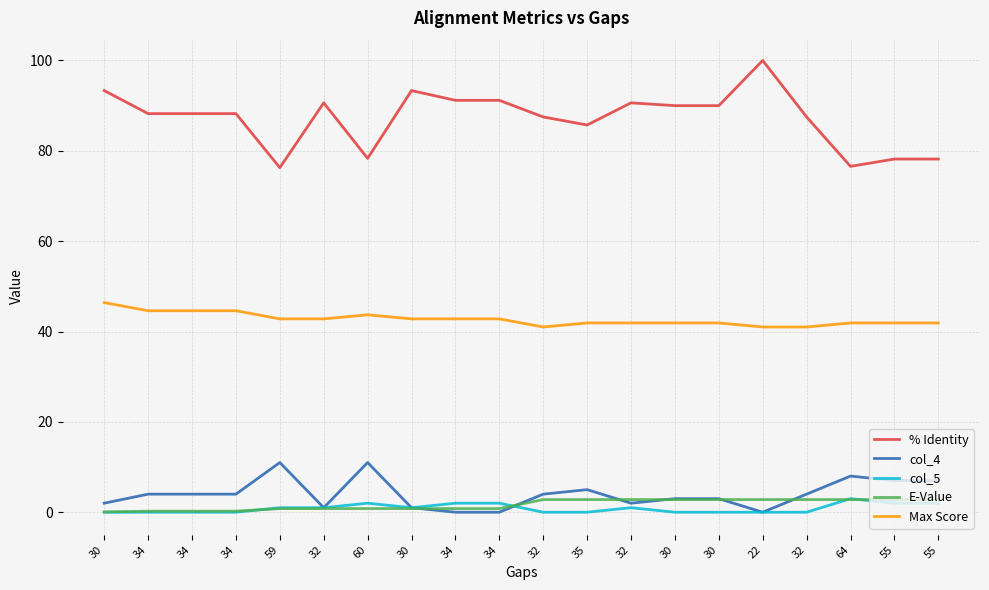

What is the label of the 15th point from the right?

32